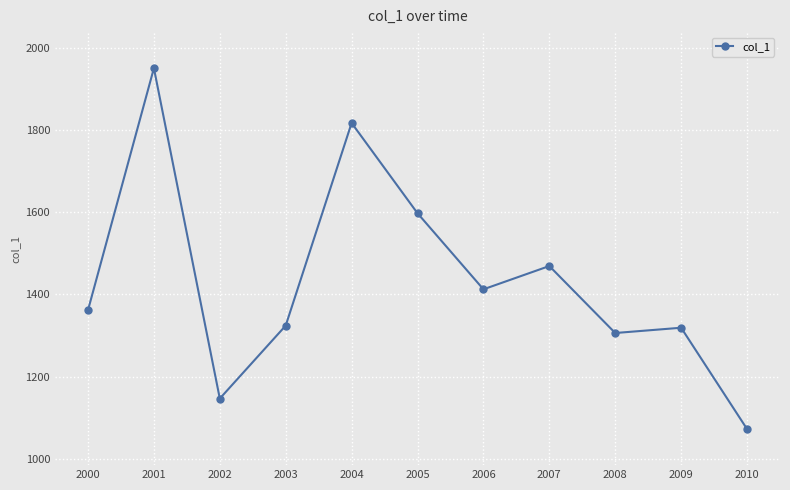

How many points are lower than both their immediate neighbors (excluding endpoints)?

3